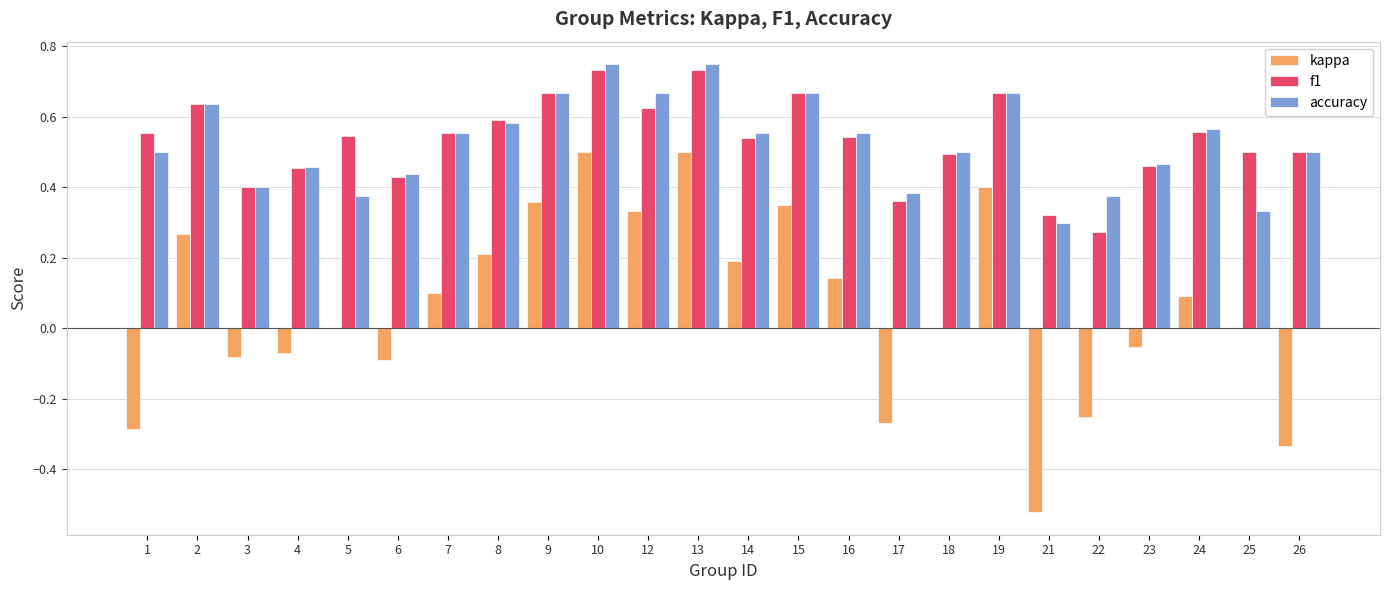

Which series changed the most between 10 and 15?

kappa